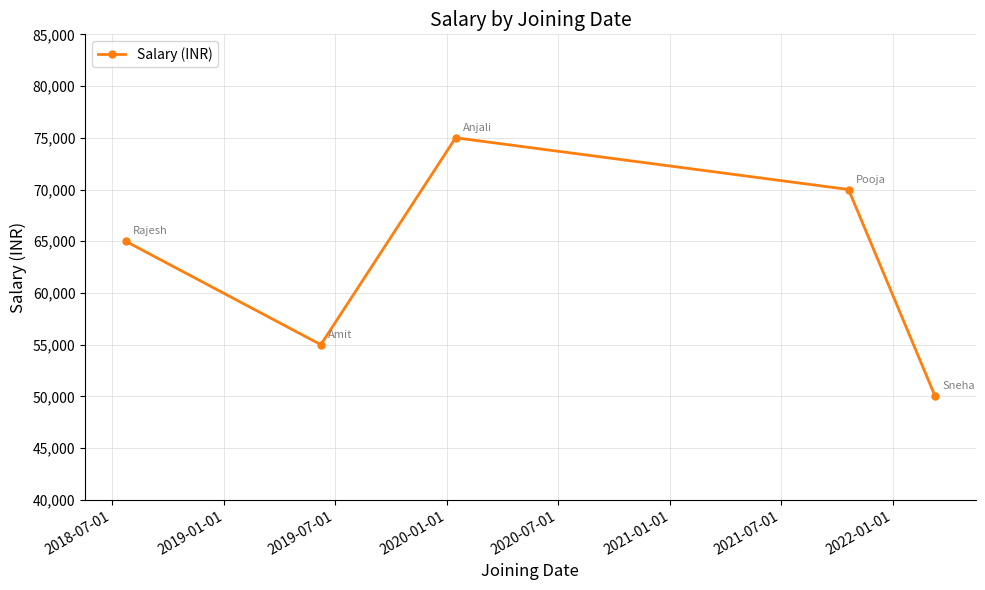

How many lines are shown in the chart?

1